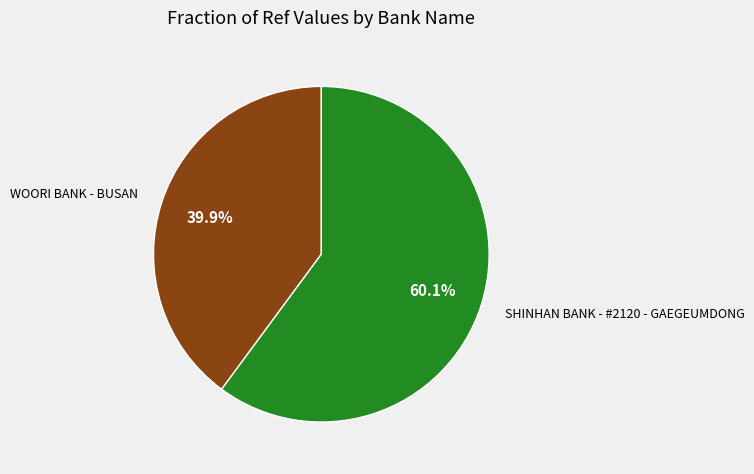

What portion of the pie excludes SHINHAN BANK - #2120 - GAEGEUMDONG?

39.9%